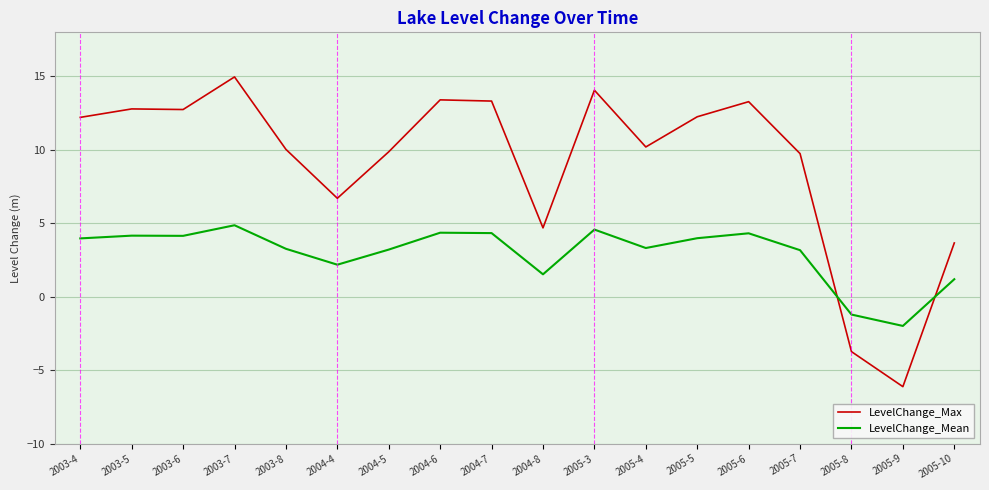

At which category is the sum across all series the highest?

2003-7